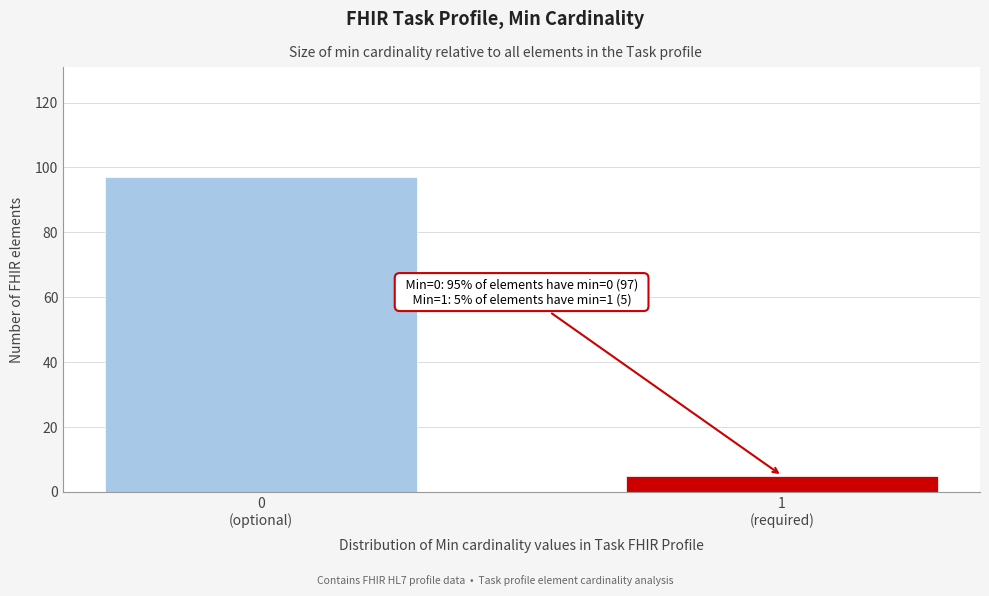

Reading left to right, transcribe all the data shown in this chart.

97	5